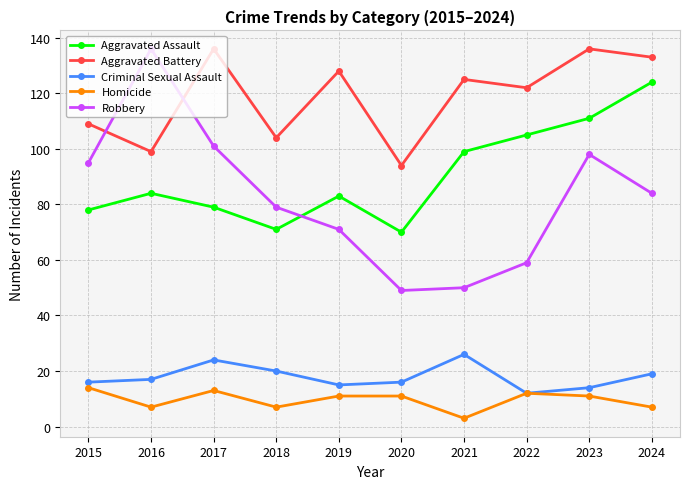

How many interior local peaks does the Aggravated Assault series have?

2